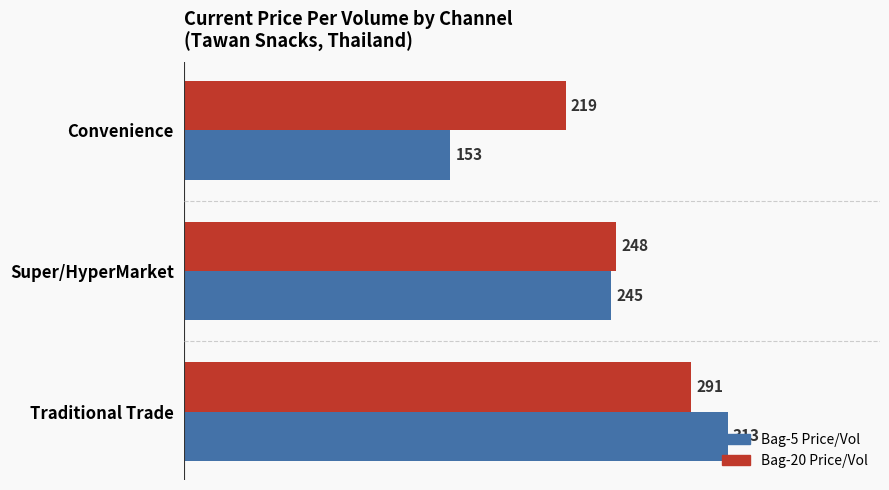

Which series has the widest spread of values?

Bag-5 Price/Vol